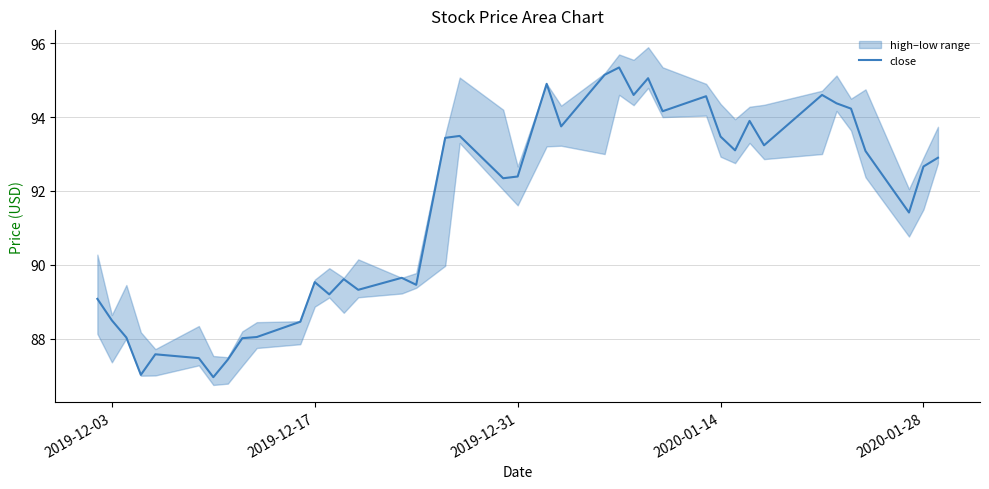

How many points are lower than both their immediate neighbors (excluding endpoints)?

12